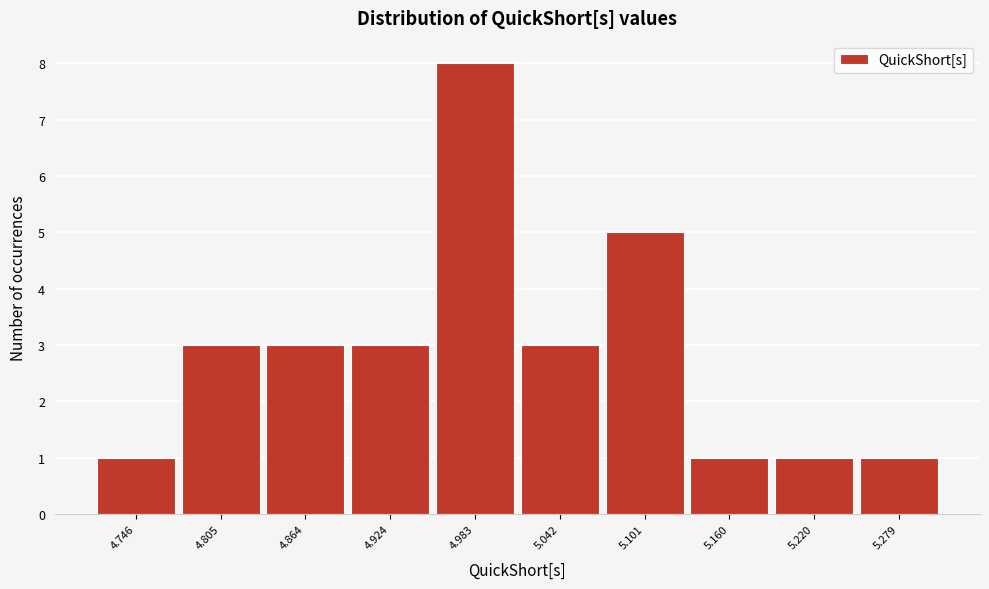

Reading right to left, list all the values displayed in this chart.

5.279=1	5.220=1	5.160=1	5.101=5	5.042=3	4.983=8	4.924=3	4.864=3	4.805=3	4.746=1